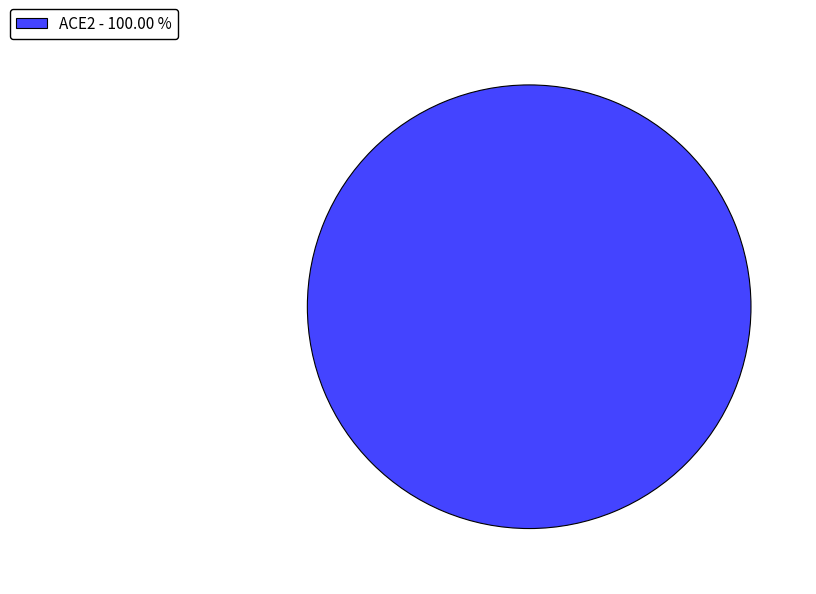

Is there any slice that represents more than half of the pie?

Yes